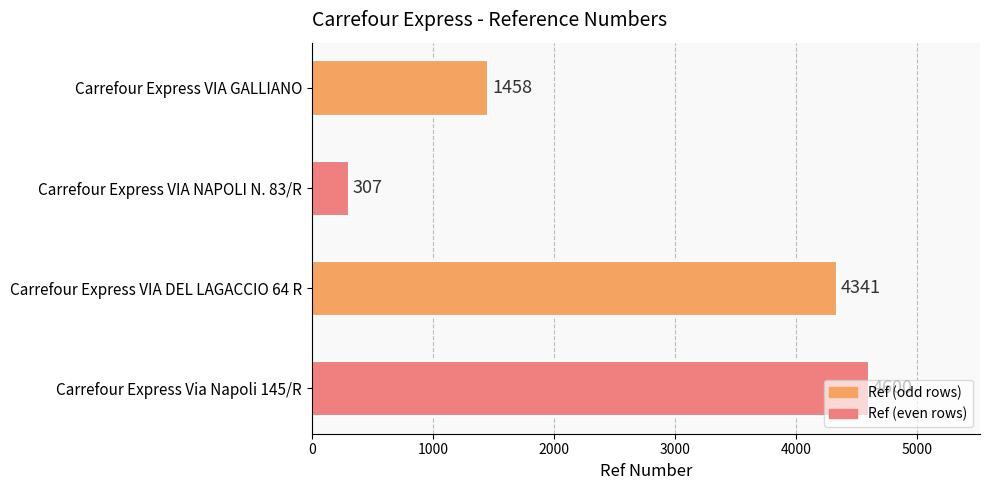

List the labels in order of value, largest first.

Carrefour Express Via Napoli 145/R, Carrefour Express VIA DEL LAGACCIO 64 R, Carrefour Express VIA GALLIANO, Carrefour Express VIA NAPOLI N. 83/R